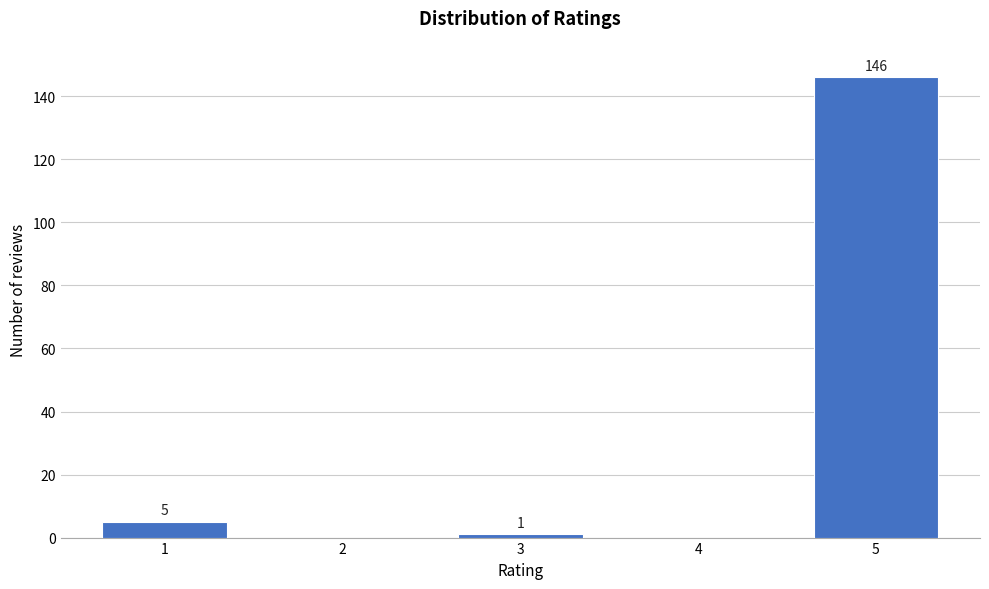

Reading left to right, extract all data points from this chart.

1=5	2=0	3=1	4=0	5=146